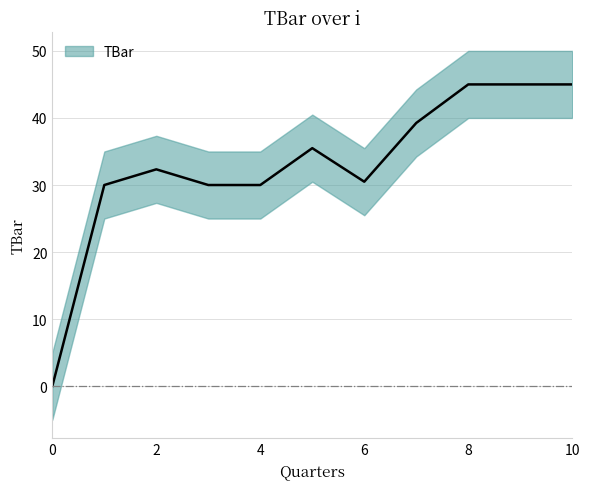

At which category does the chart reach its peak across all series?

8